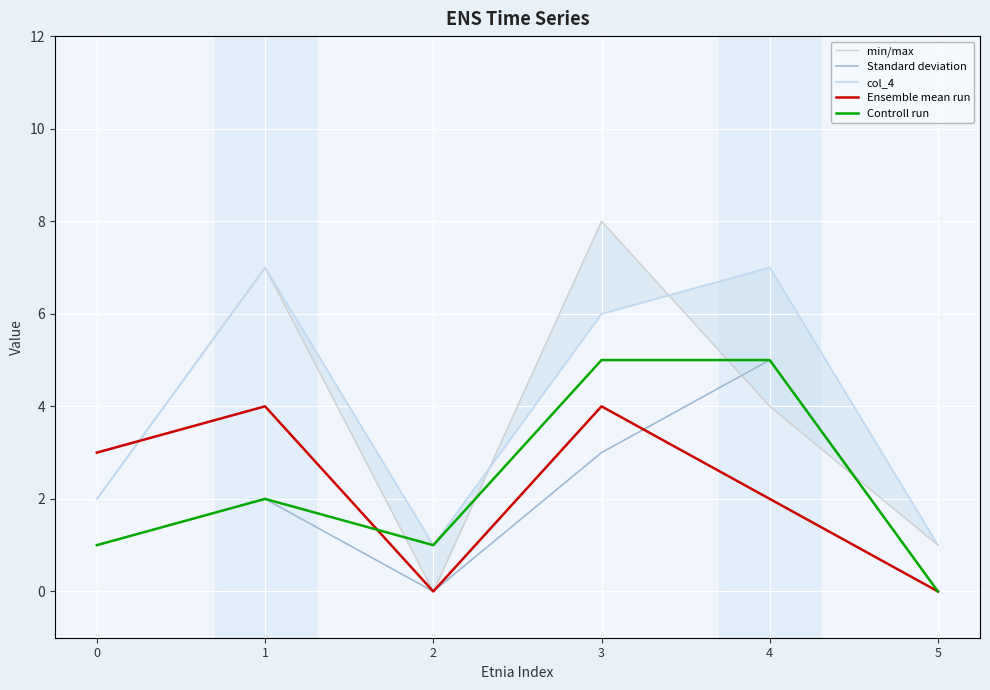

How many lines are shown in the chart?

5